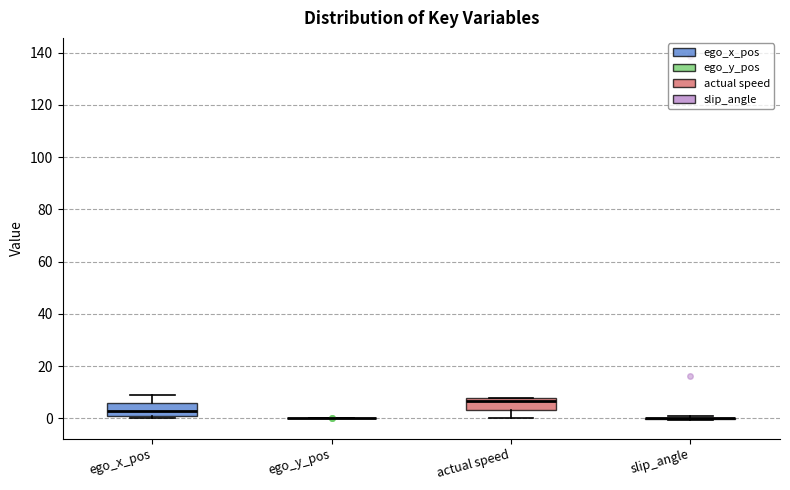

Where does the lower whisker of the box for actual speed end on the y-axis? The values are not printed on the chart, so give them approximately, as read against the axis.

0